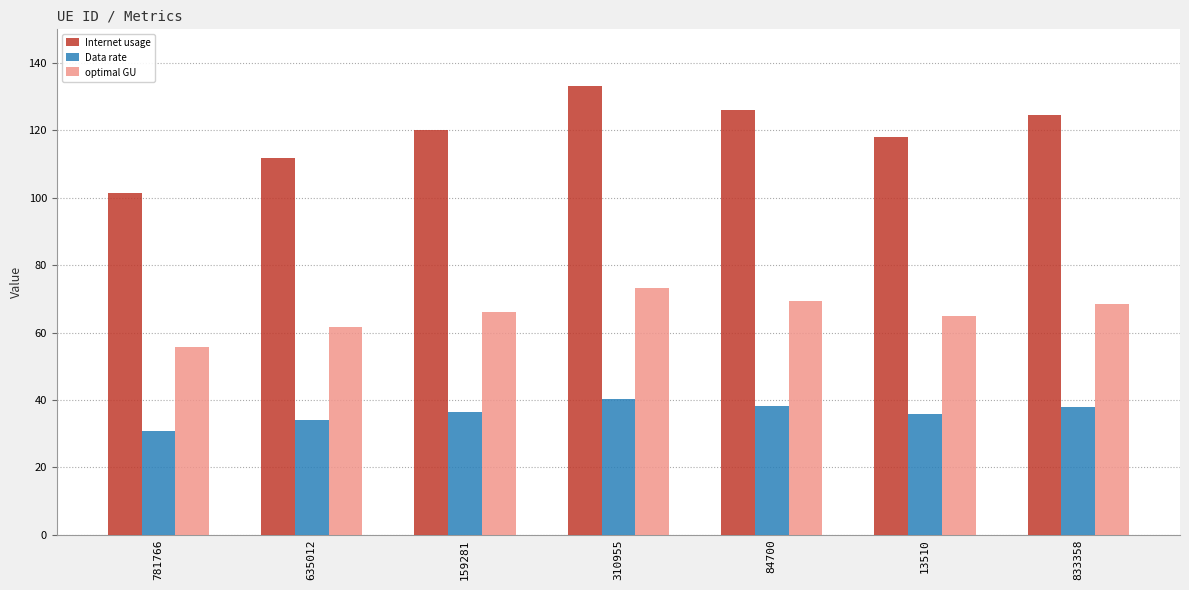

Is it true that optimal GU equals 94.6 at 781766?

False